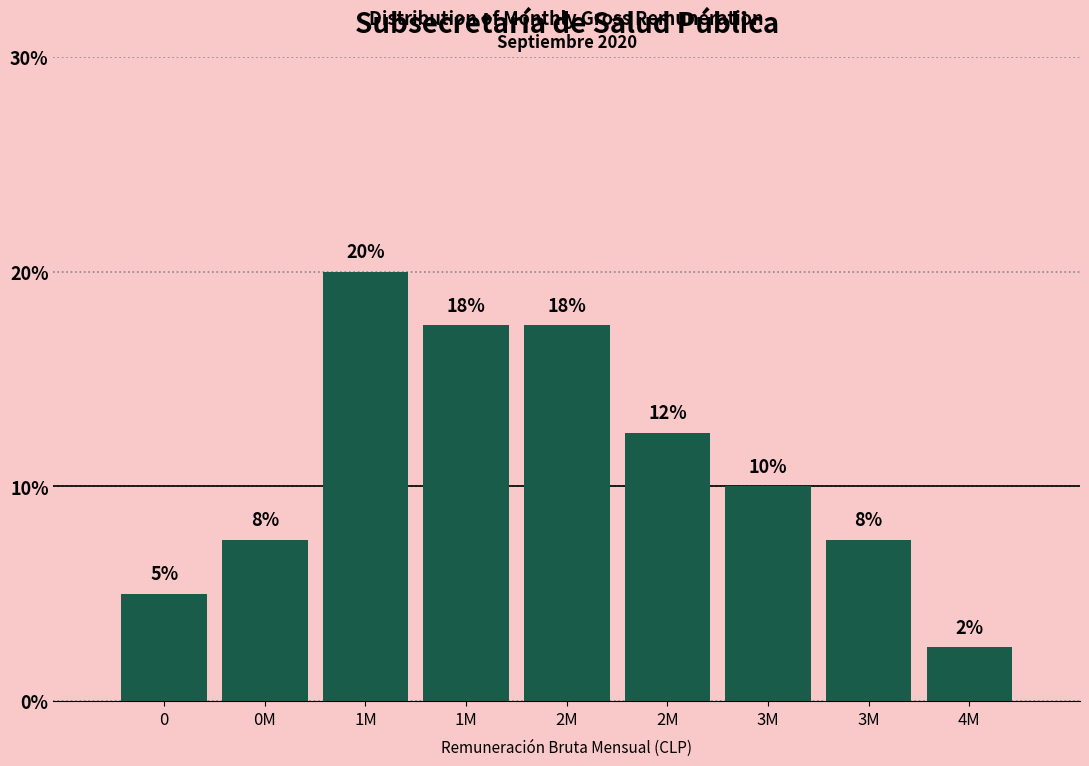

Are the bars horizontal?

No